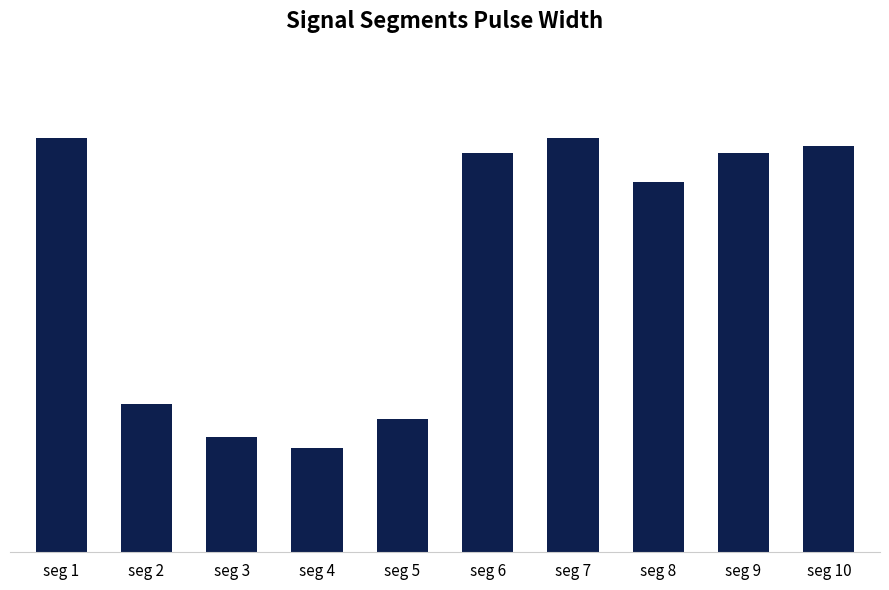

Approximately how many times larger is the value at seg 6 compared to seg 8?

1.1